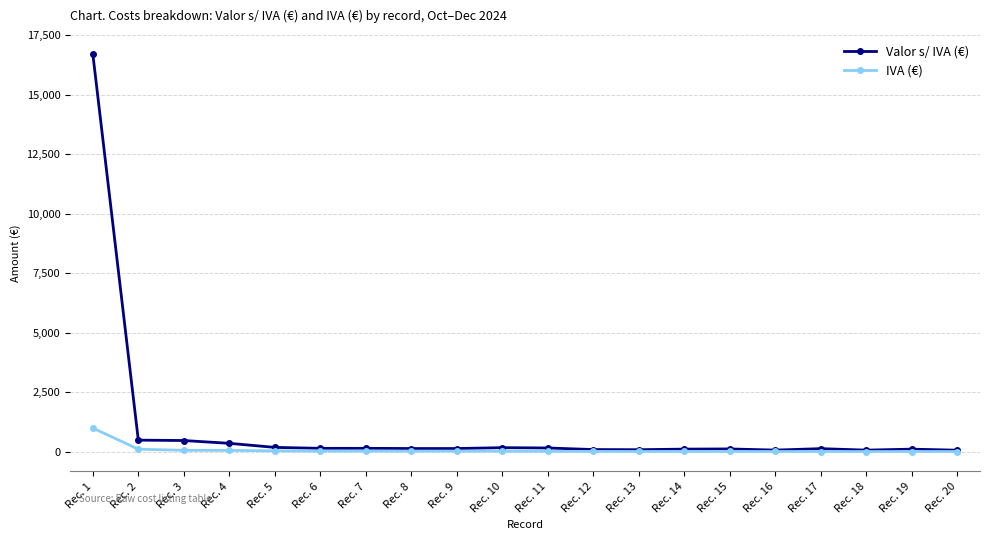

What is the sum of all Valor s/ IVA (€) values?

20071.6